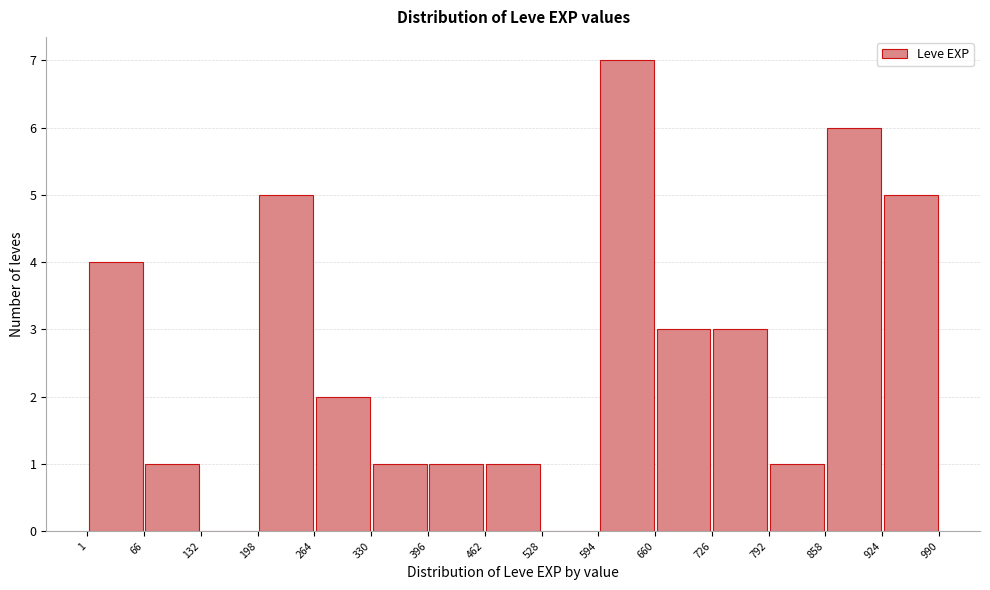

Reading left to right, list every bar in this chart as the range it spans on the x-axis followed by its height. The values are not printed on the chart, so give them approximately, as read against the axis.

1 to 66: 4
66 to 132: 1
132 to 198: 0
198 to 264: 5
264 to 330: 2
330 to 396: 1
396 to 462: 1
462 to 528: 1
528 to 594: 0
594 to 660: 7
660 to 726: 3
726 to 792: 3
792 to 858: 1
858 to 924: 6
924 to 990: 5